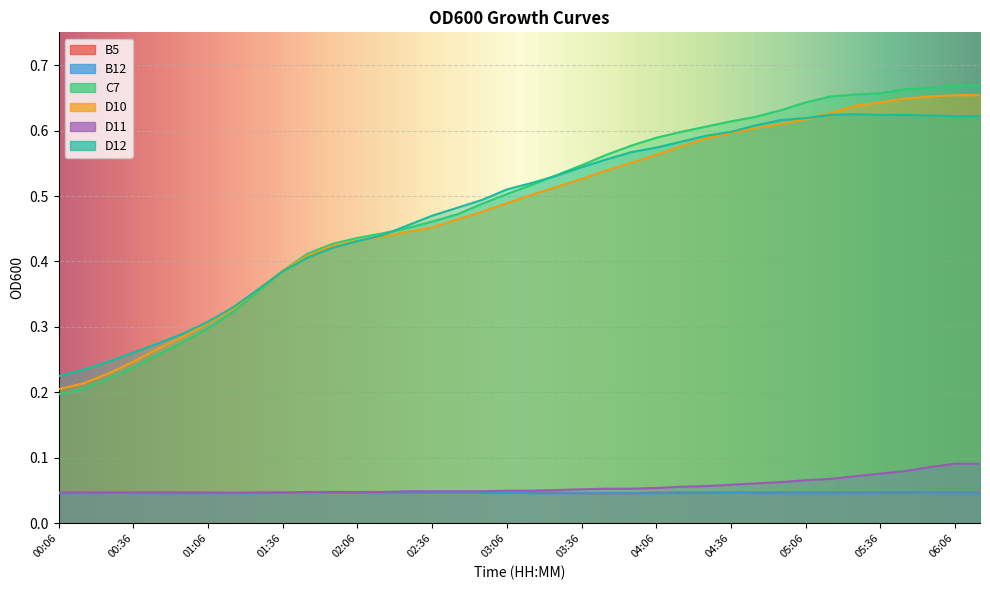

Rank the series at 06:06 from highest to lowest value.

C7, D10, D12, D11, B5, B12